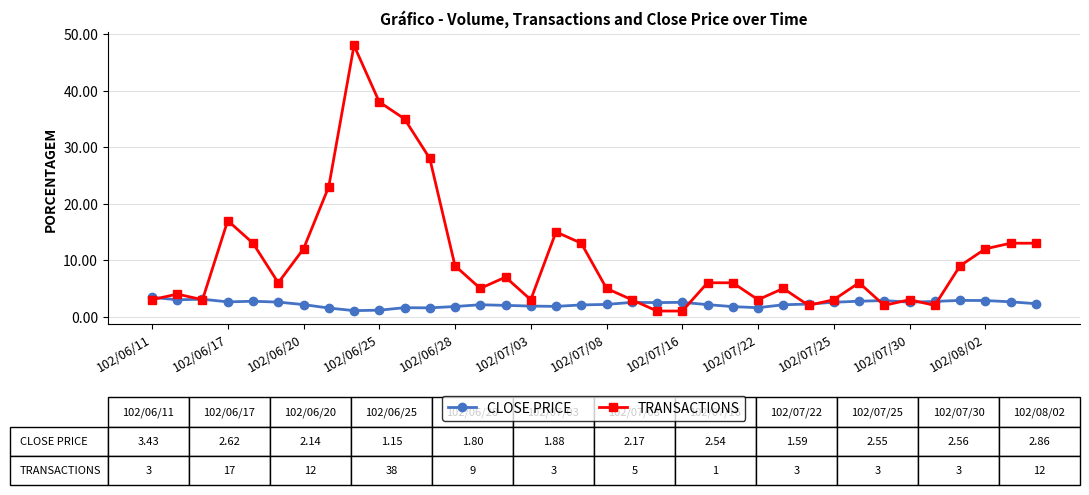

True or false: CLOSE PRICE has more than 0 points higher than both neighbors.

True